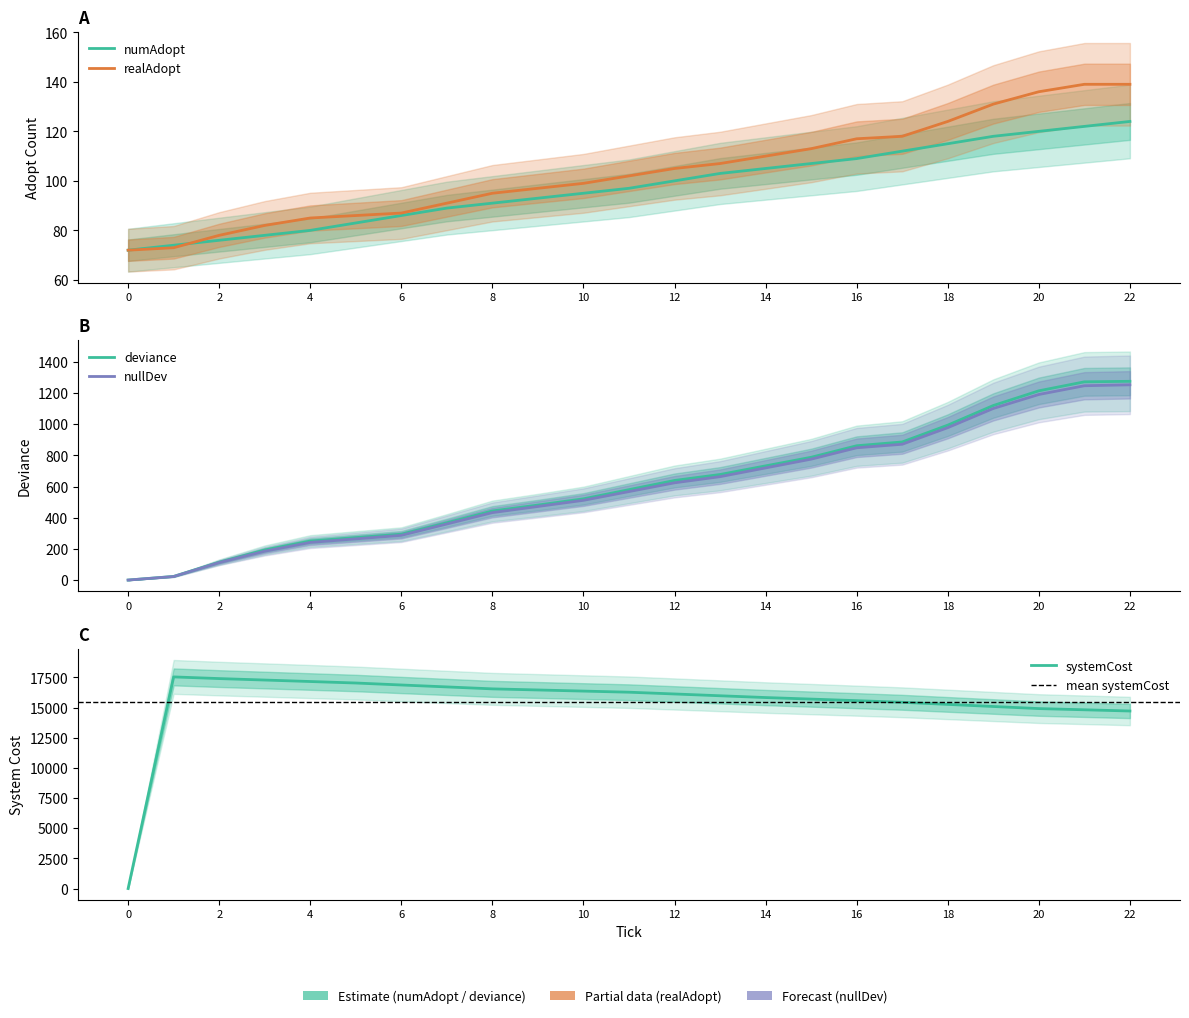

What is the total value across all series at 15?

17492.7